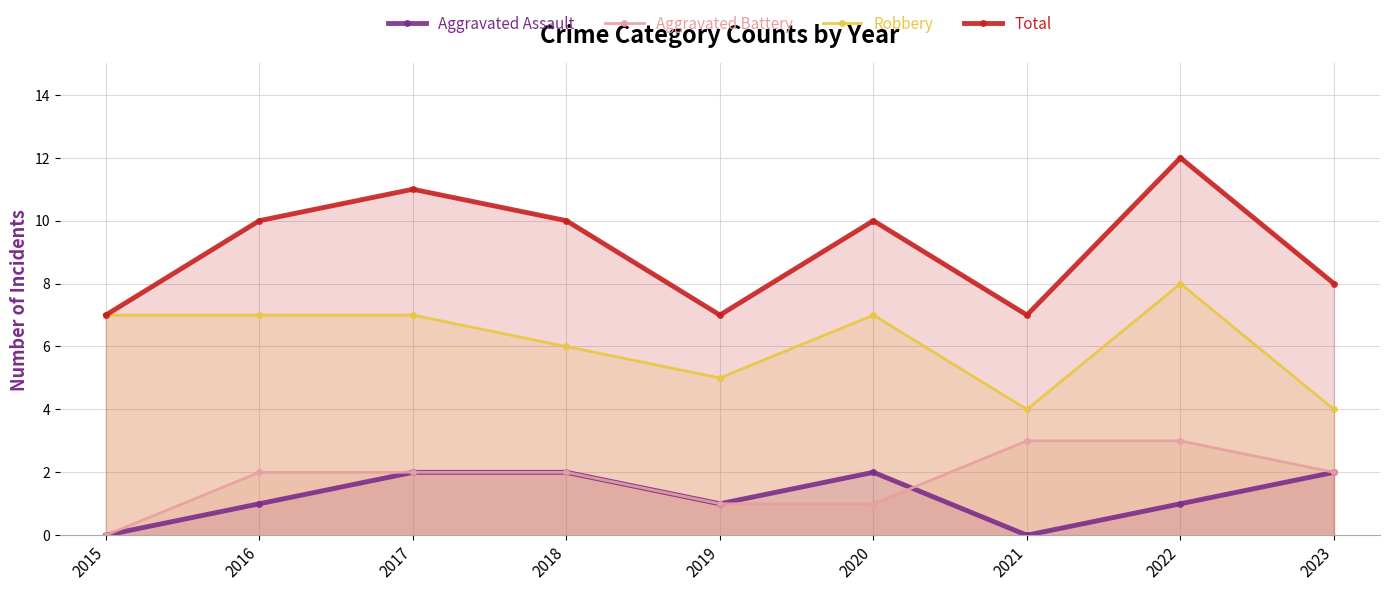

True or false: Aggravated Assault and Total cross at least once.

False